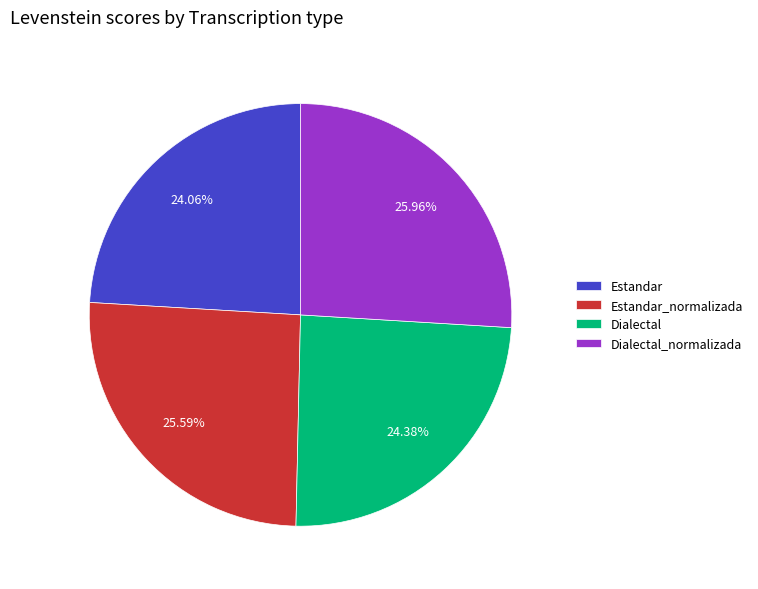

To the nearest percent, what percentage of the pie is Estandar?

24%